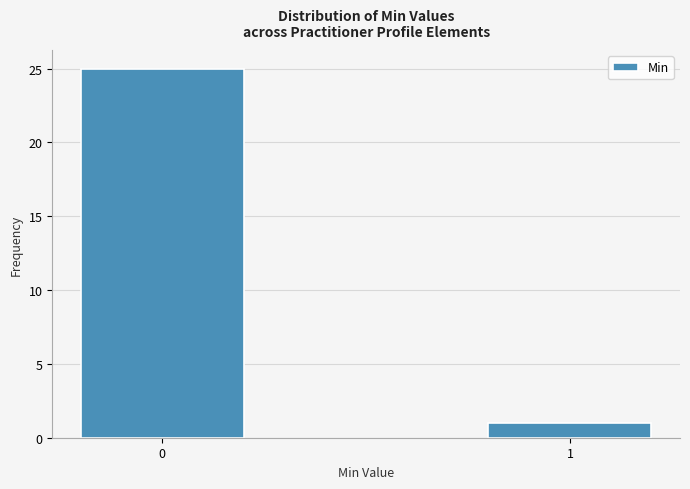

Reading left to right, what are all the values shown in this chart?

0=25	1=1